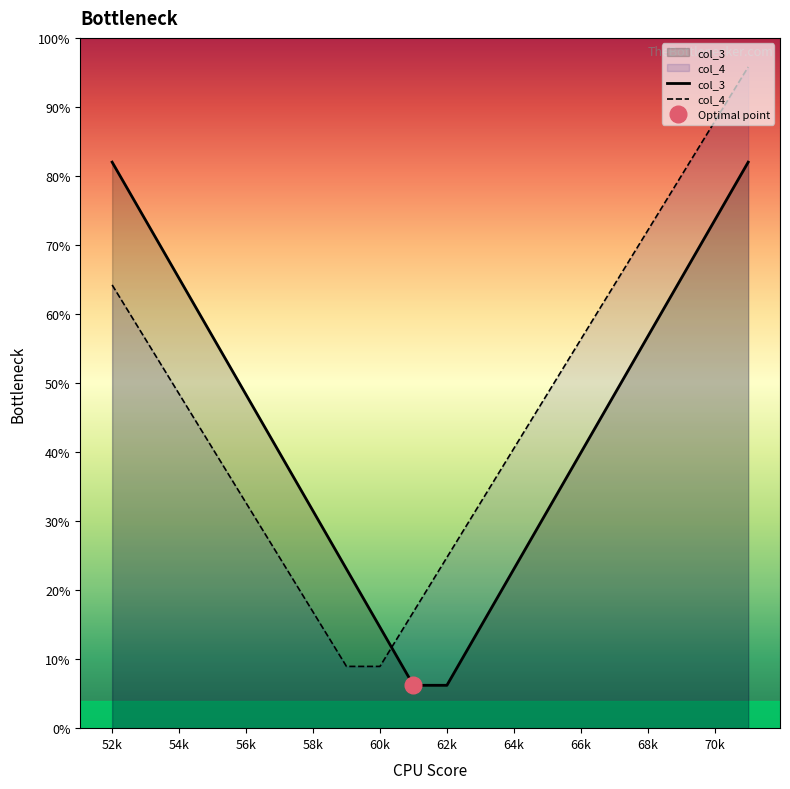

True or false: col_4 has more than 2 interior local peaks.

False